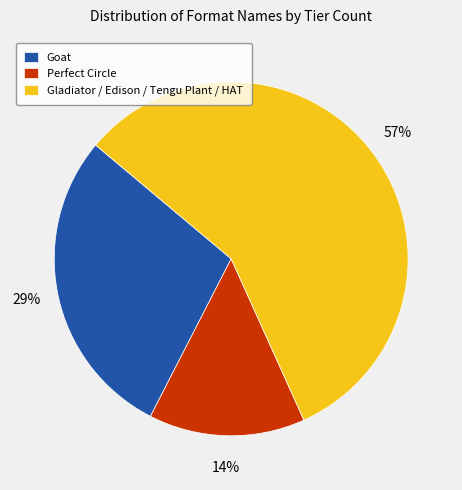

Which slice is the smallest?

Perfect Circle